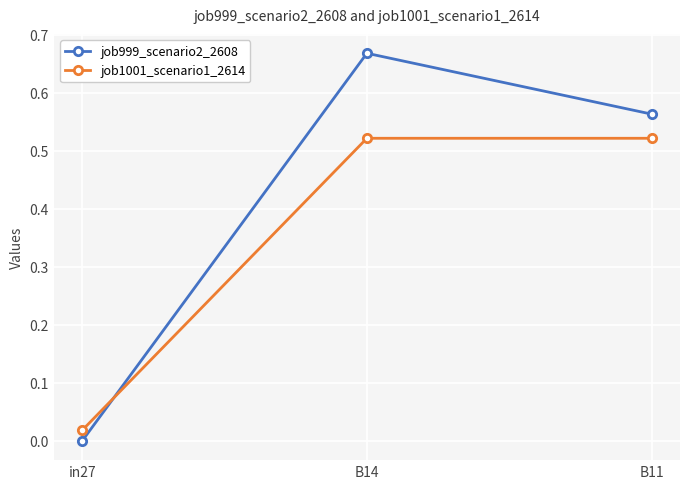

At which label does job999_scenario2_2608 reach its minimum?

in27